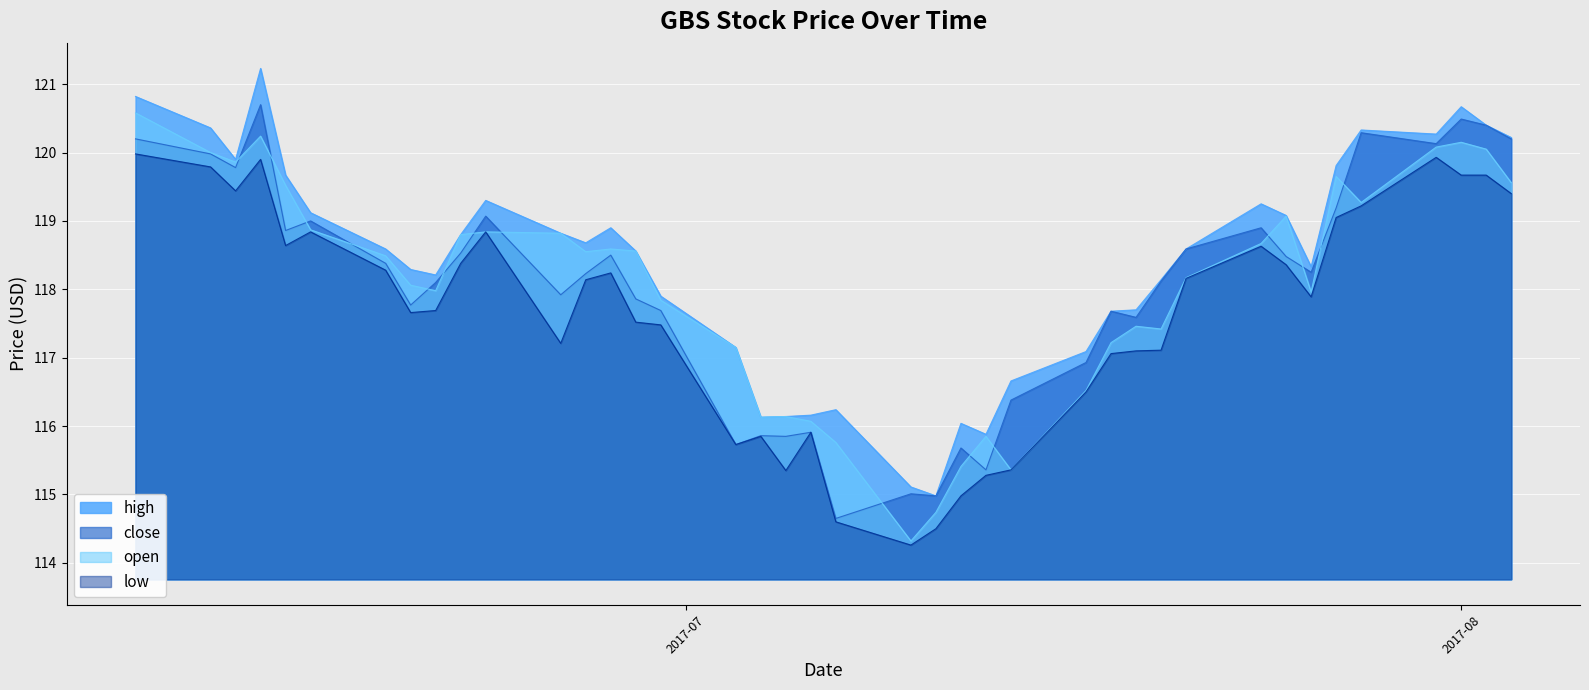

How many data points does each series have?

40